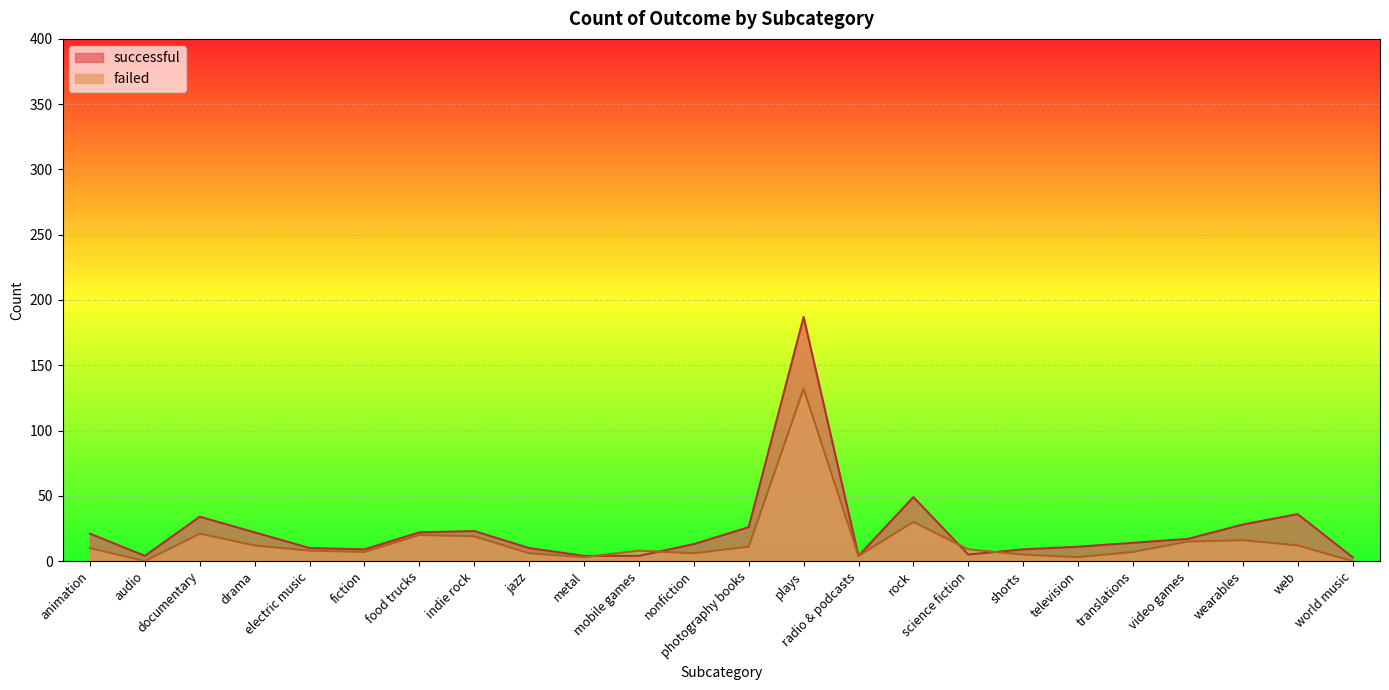

At which category is the sum across all series the highest?

plays